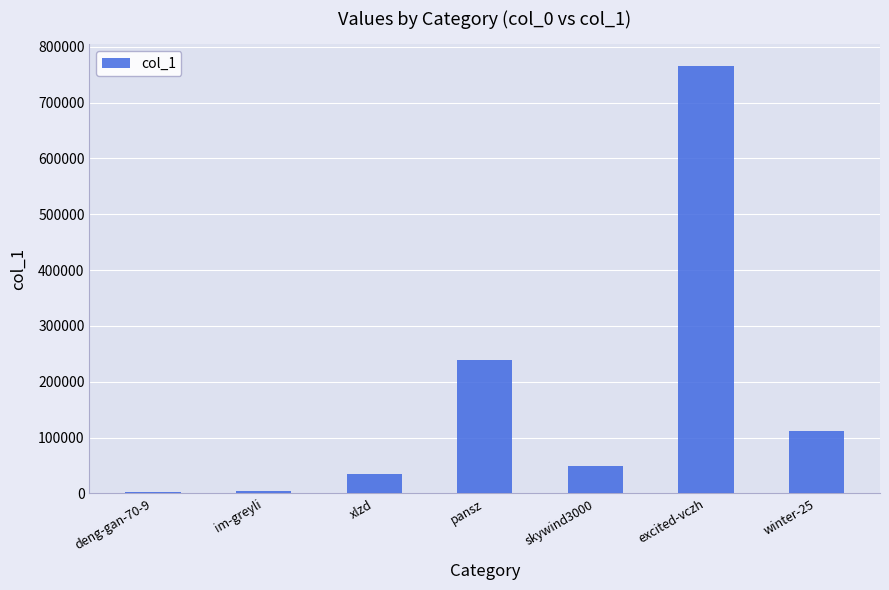

What position from the left is im-greyli?

2